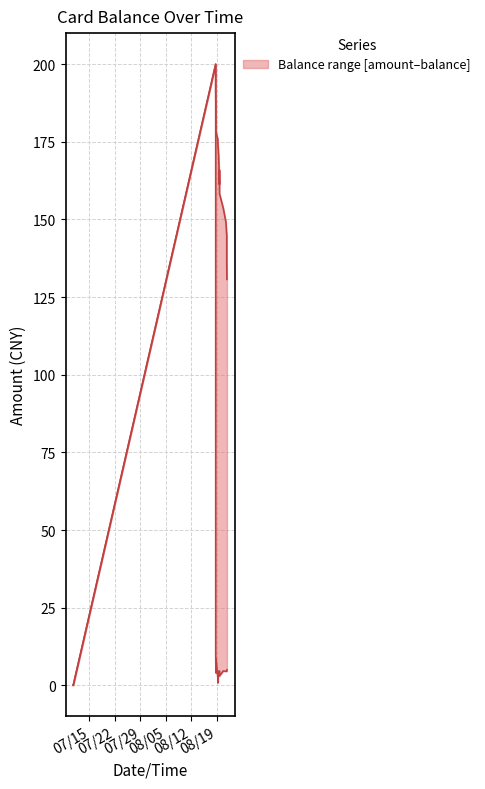

What is the greatest value displayed?

200.0